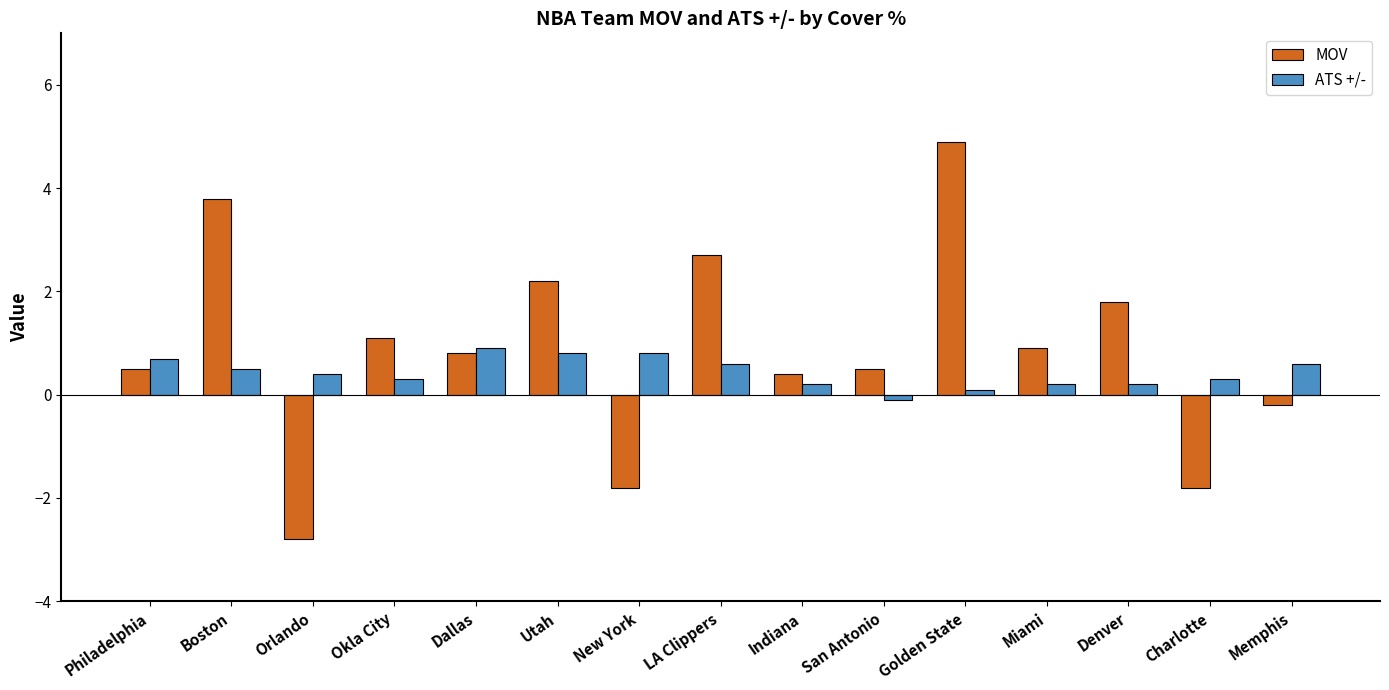

Reading left to right, extract all data points from this chart.

MOV: 0.5	3.8	-2.8	1.1	0.8	2.2	-1.8	2.7	0.4	0.5	4.9	0.9	1.8	-1.8	-0.2
ATS +/-: 0.7	0.5	0.4	0.3	0.9	0.8	0.8	0.6	0.2	-0.1	0.1	0.2	0.2	0.3	0.6